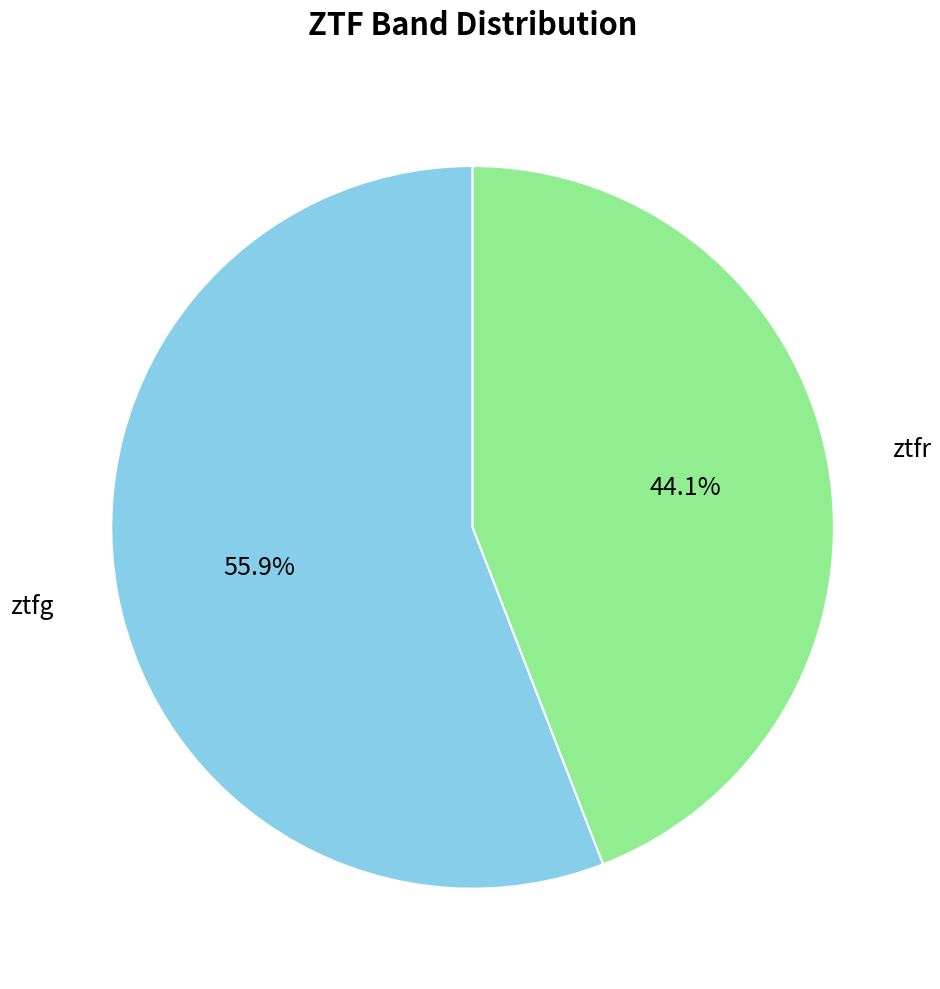

Is there any slice that represents more than half of the pie?

Yes